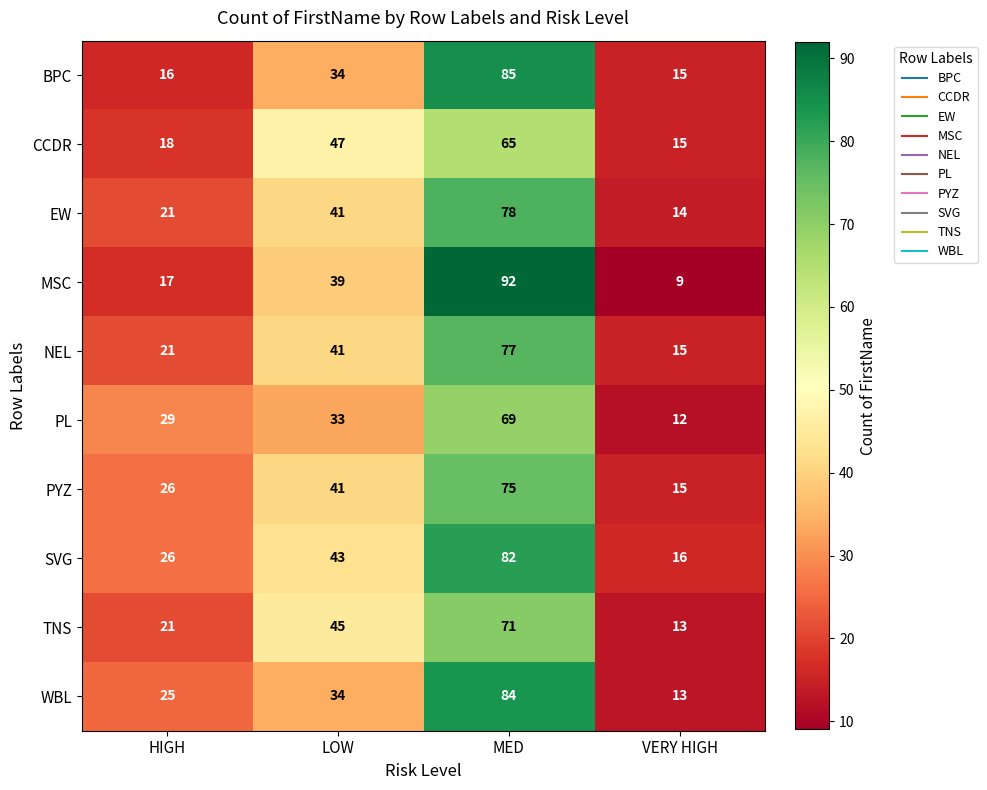

List the labels in order of BPC value, smallest first.

VERY HIGH, HIGH, LOW, MED